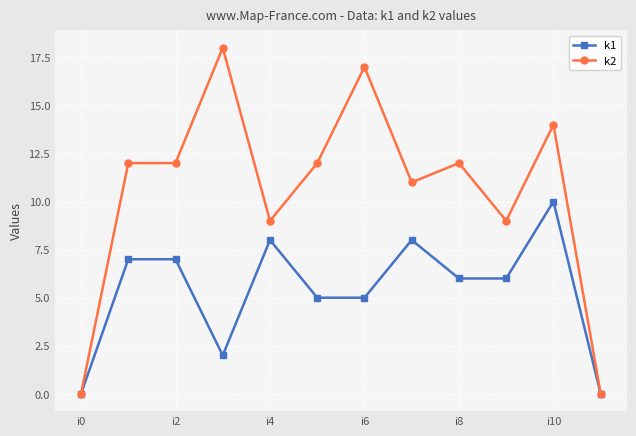

At how many categories does at least one series exceed 1?

10